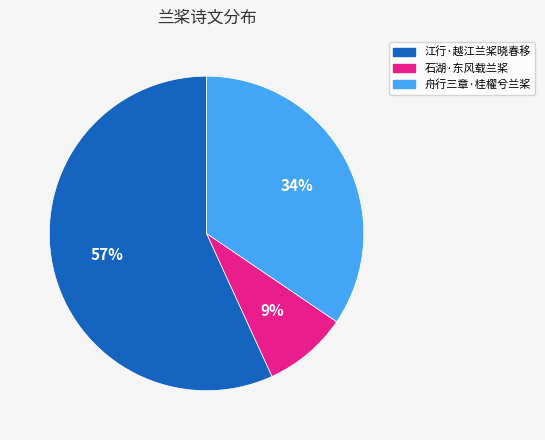

Count the number of slices in the pie.

3